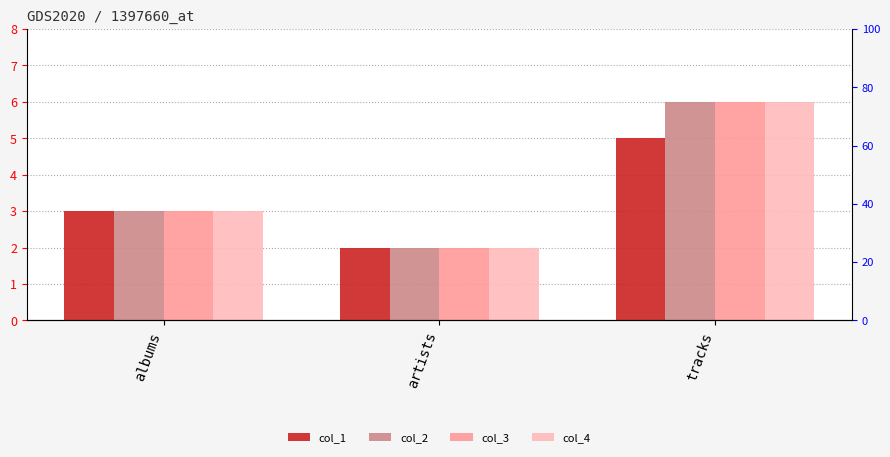

True or false: col_1 has a value of 0 at artists.

False